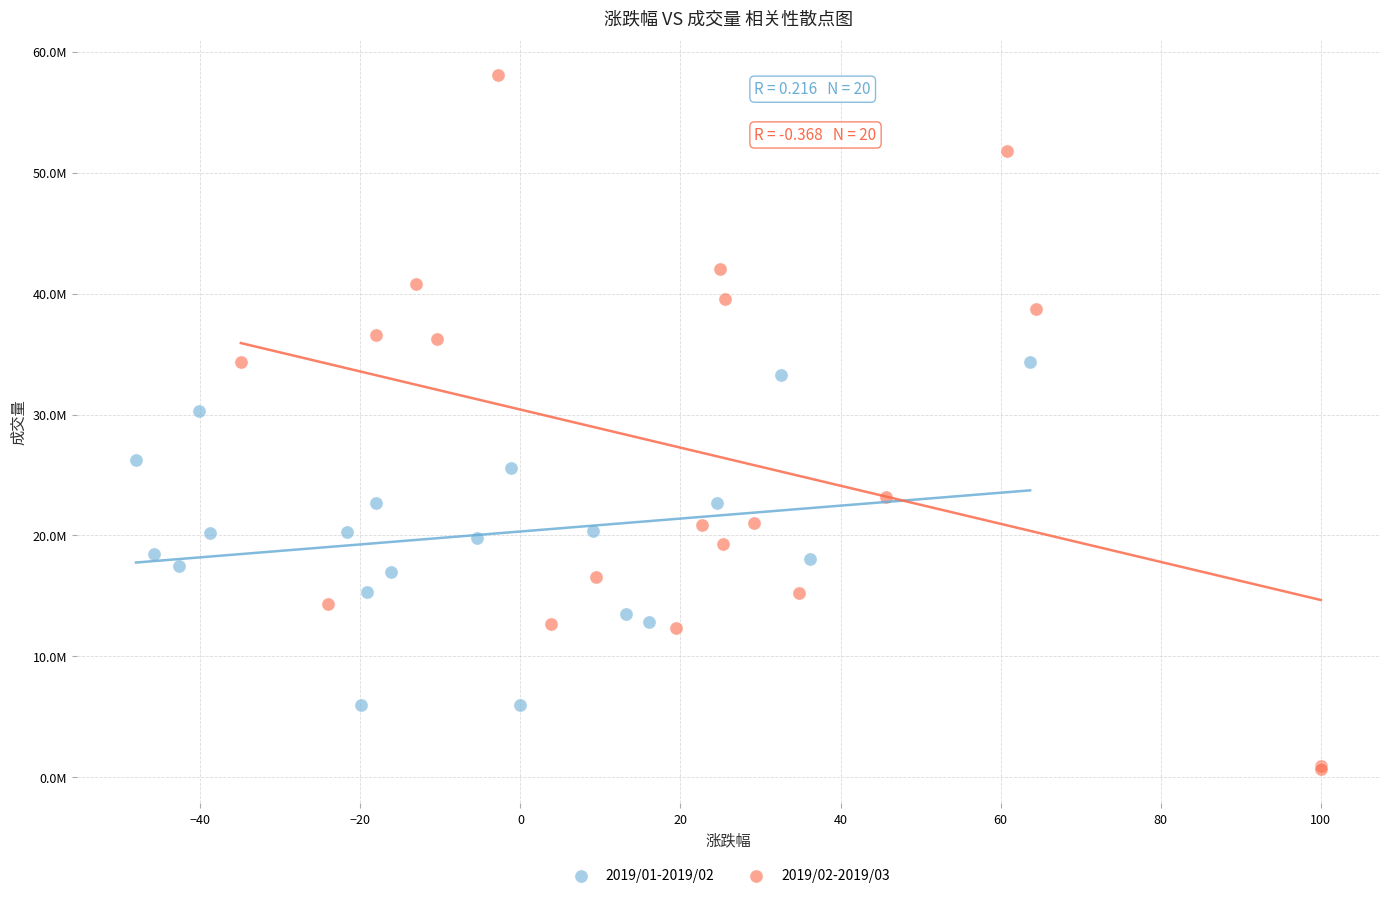

Which series reaches the minimum Y coordinate?

2019/02-2019/03